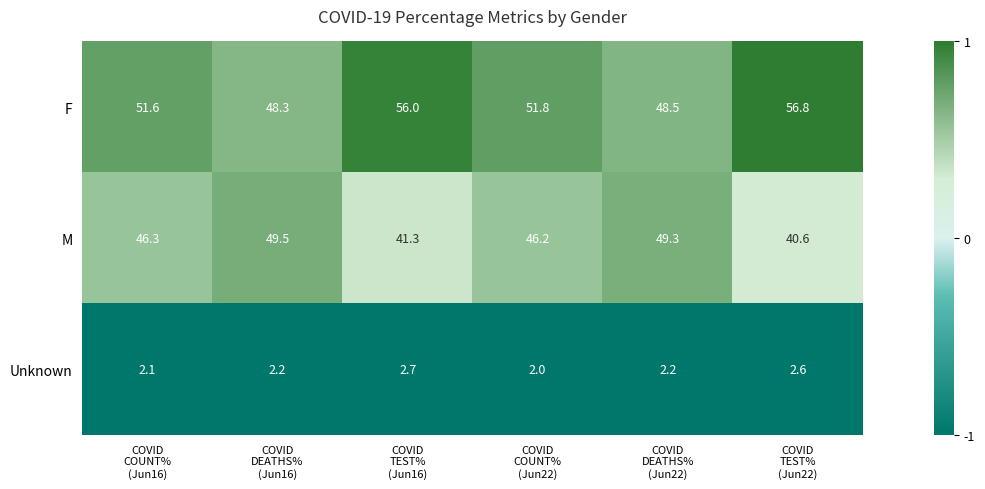

Reading right to left, list all the values displayed in this chart.

F: 56.8	48.5	51.8	56.0	48.3	51.6
M: 40.6	49.3	46.2	41.3	49.5	46.3
Unknown: 2.6	2.2	2.0	2.7	2.2	2.1